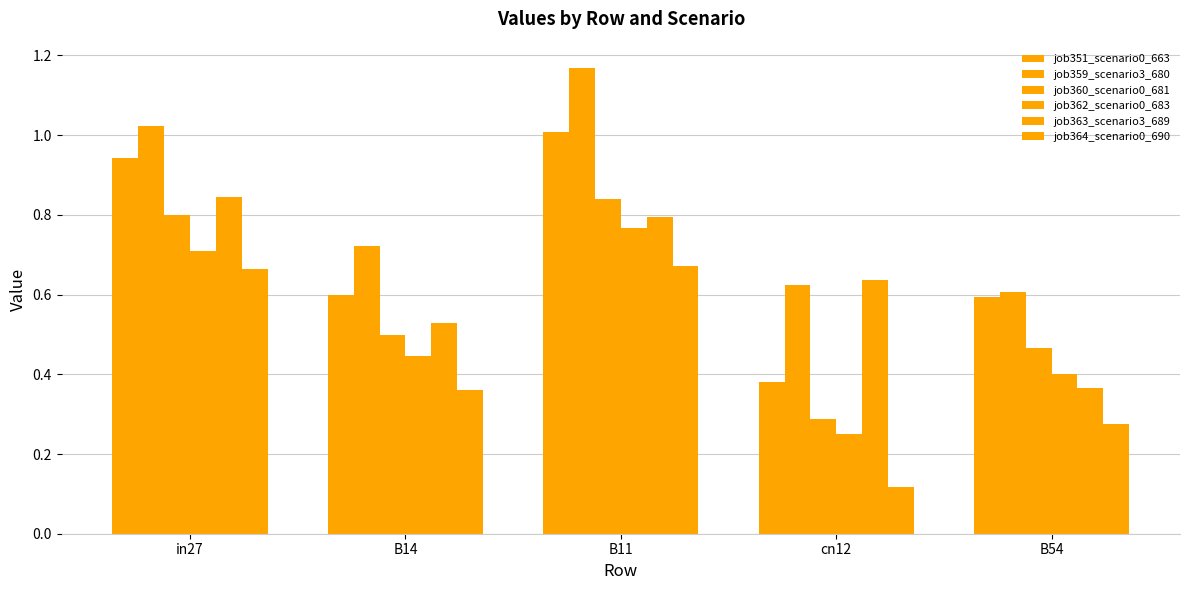

Are the bars horizontal?

No